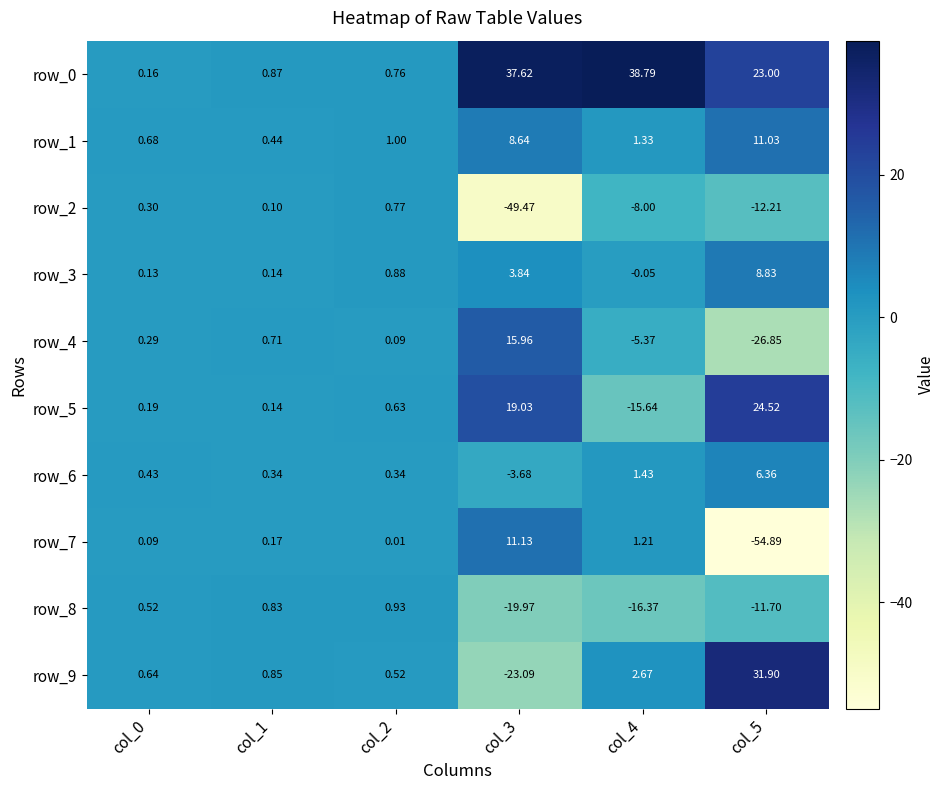

What is the average value of the row_2 series?

-11.4